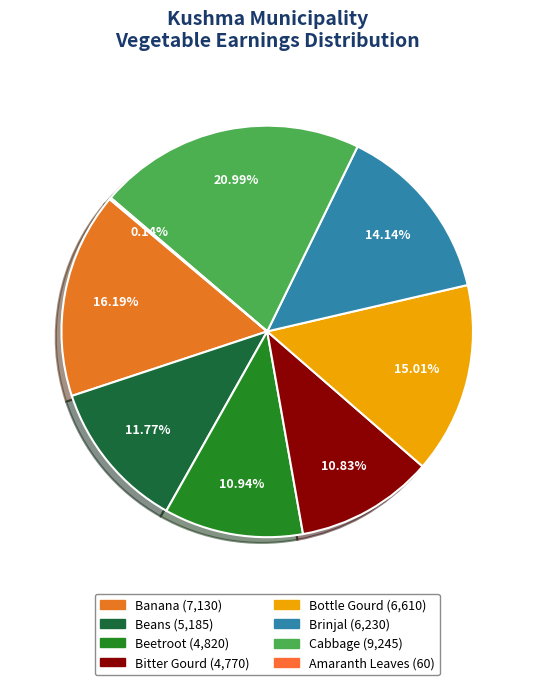

Rank the categories by value from lowest to highest.

Amaranth Leaves, Bitter Gourd, Beetroot, Beans, Brinjal, Bottle Gourd, Banana, Cabbage